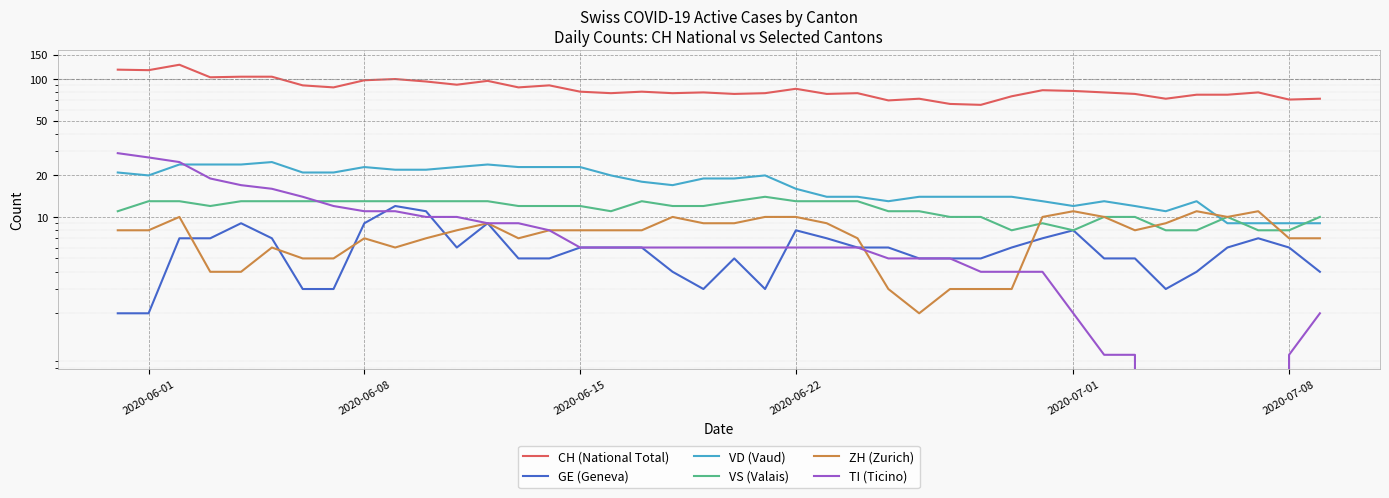

Rank the series by their maximum value, from highest to lowest.

CH (National Total), TI (Ticino), VD (Vaud), VS (Valais), GE (Geneva), ZH (Zurich)